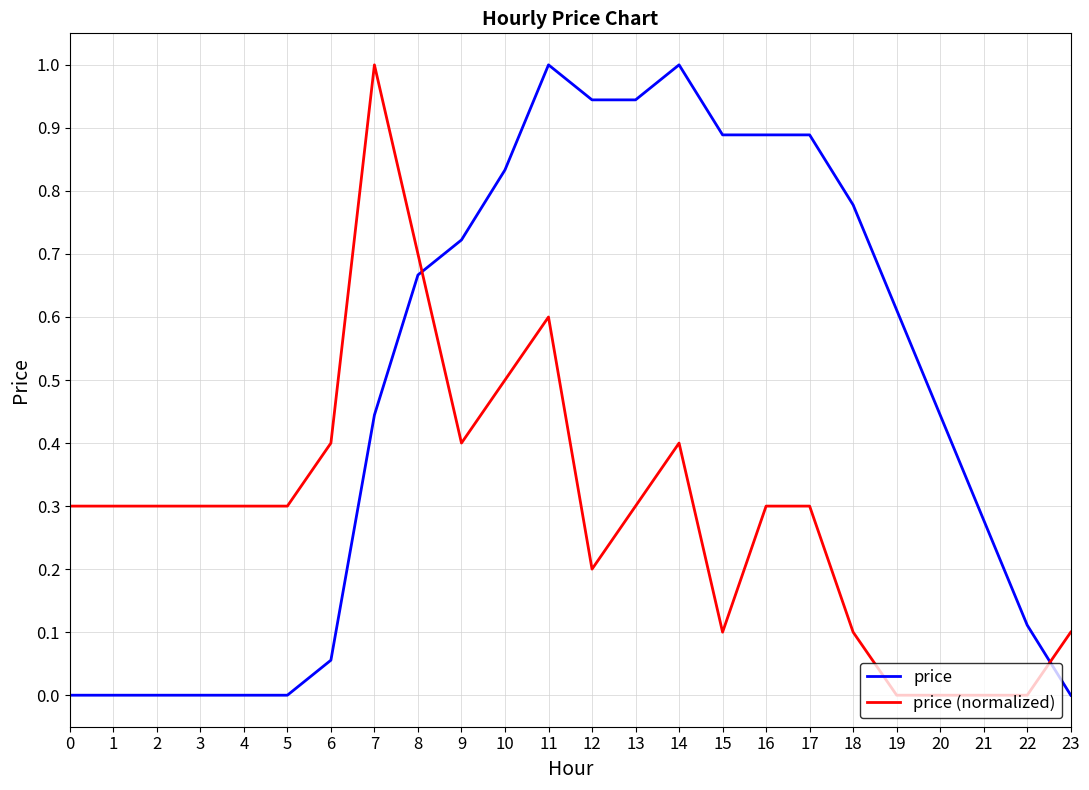

Which series has the largest total across all categories?

price